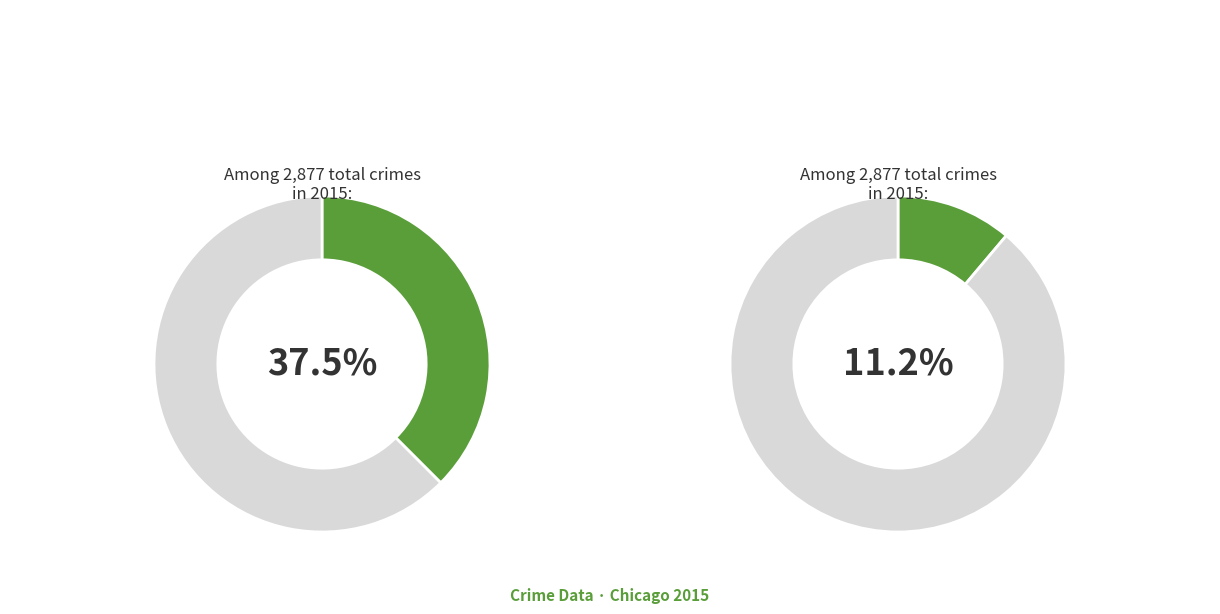

Combined, do Homicide and Robbery account for over 50%?

No